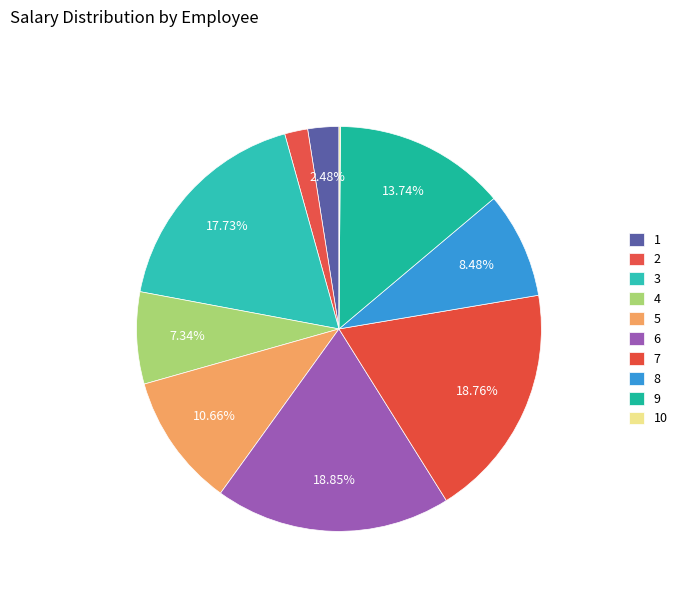

Is the sum of 10 and 5 greater than half?

No